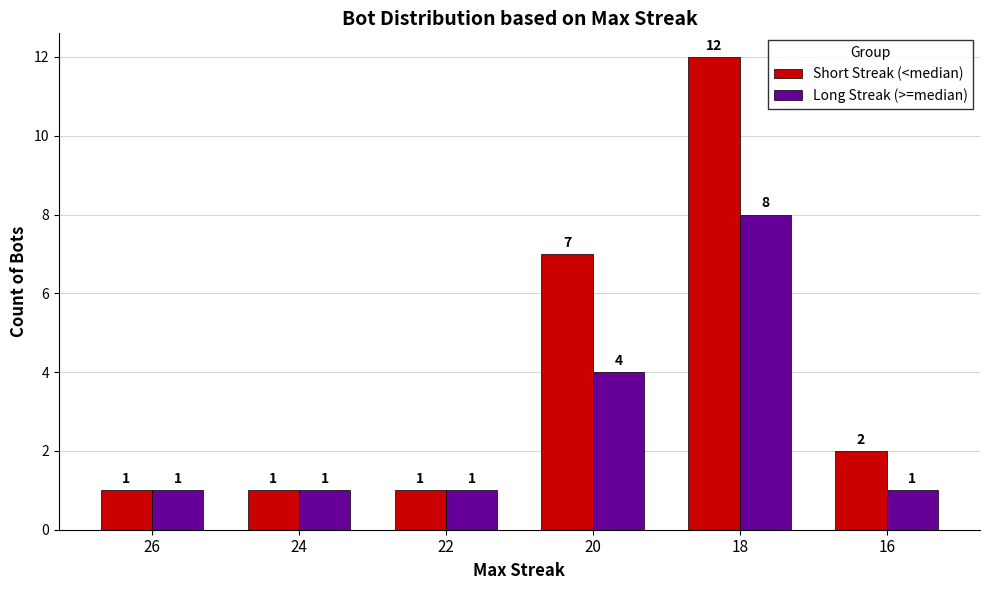

Rank the series by their average value, from highest to lowest.

Short Streak (<median), Long Streak (>=median)